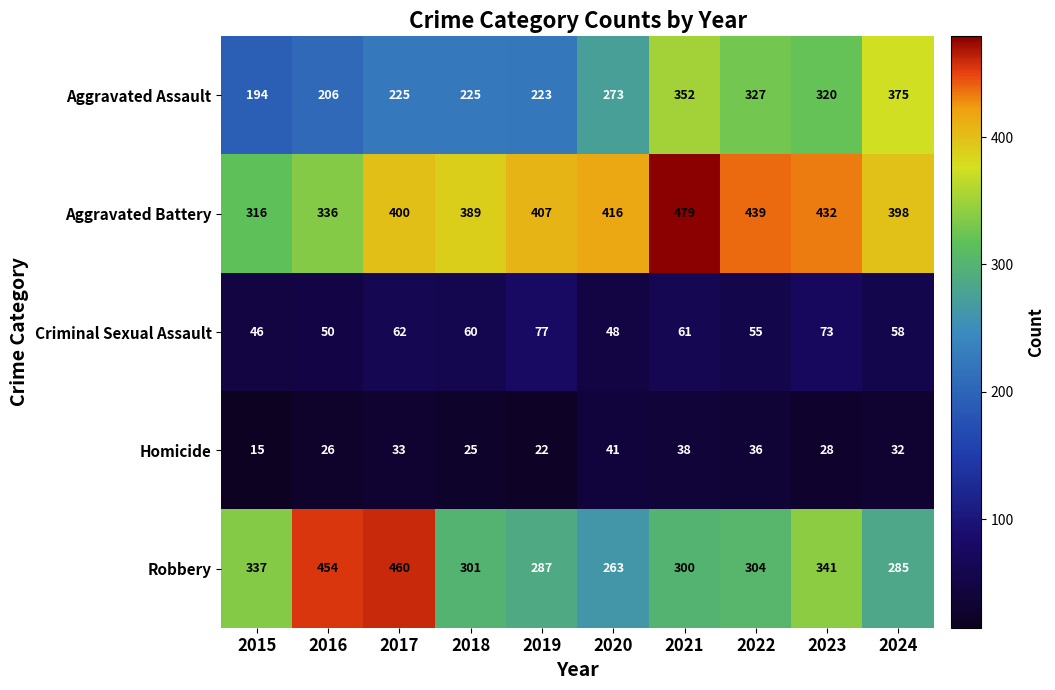

Rank the series at 2018 from highest to lowest value.

Aggravated Battery, Robbery, Aggravated Assault, Criminal Sexual Assault, Homicide